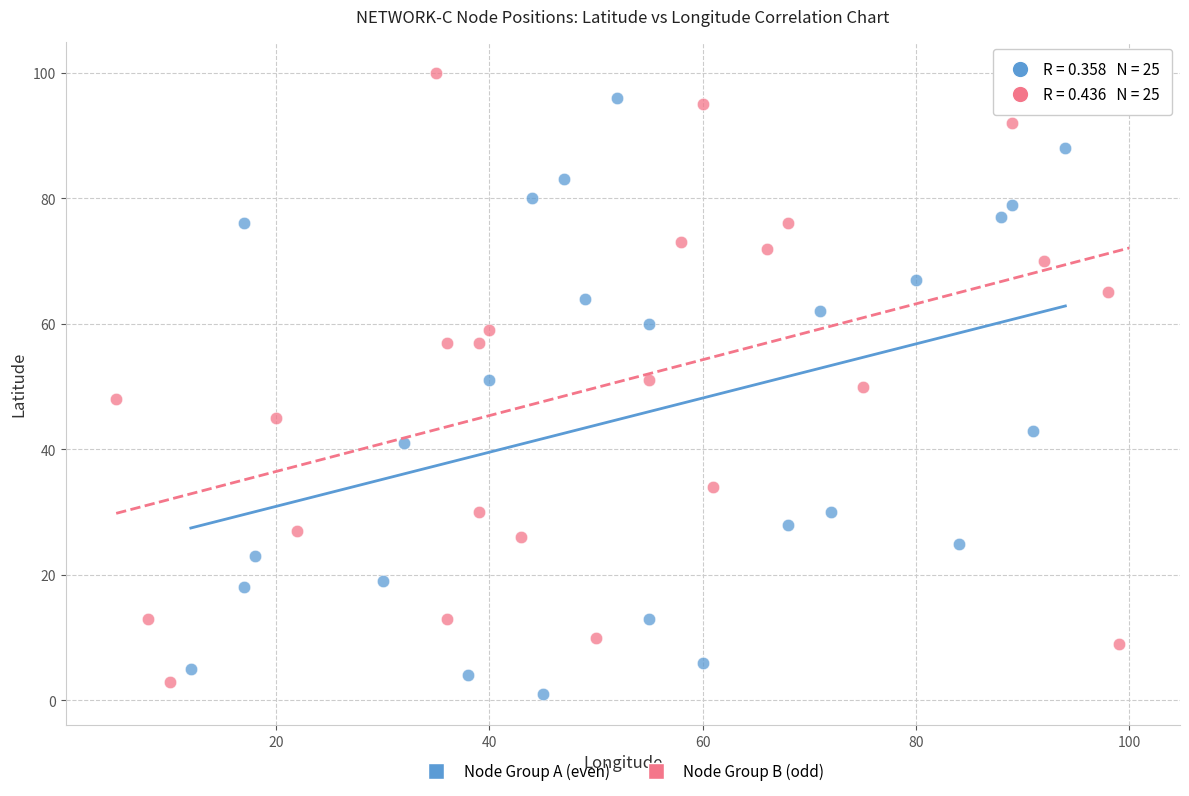

Which series reaches the minimum Y coordinate?

Node Group A (even)